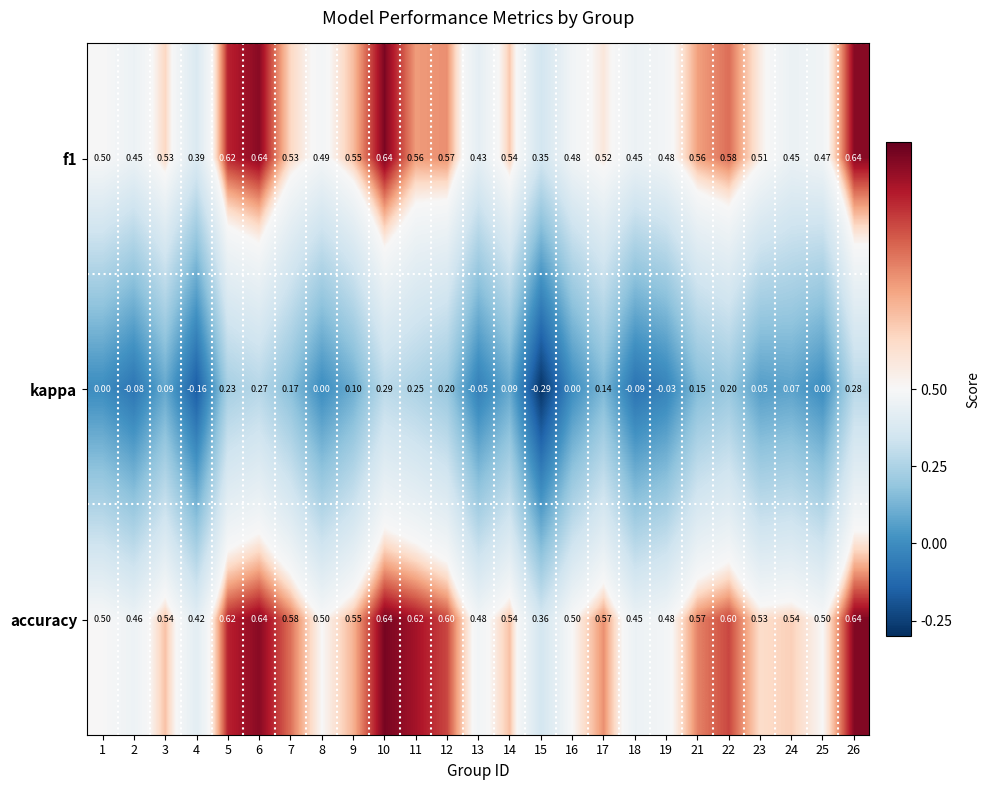

Is the value of kappa at 17 greater than the value of f1 at 26?

No